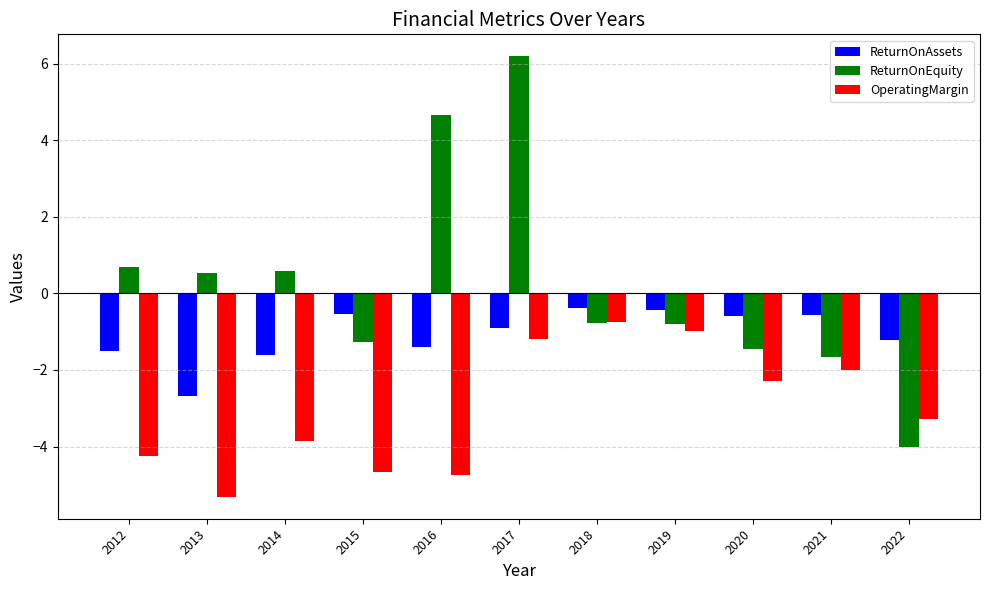

What is the approximate value of ReturnOnAssets at 2021?

-0.6